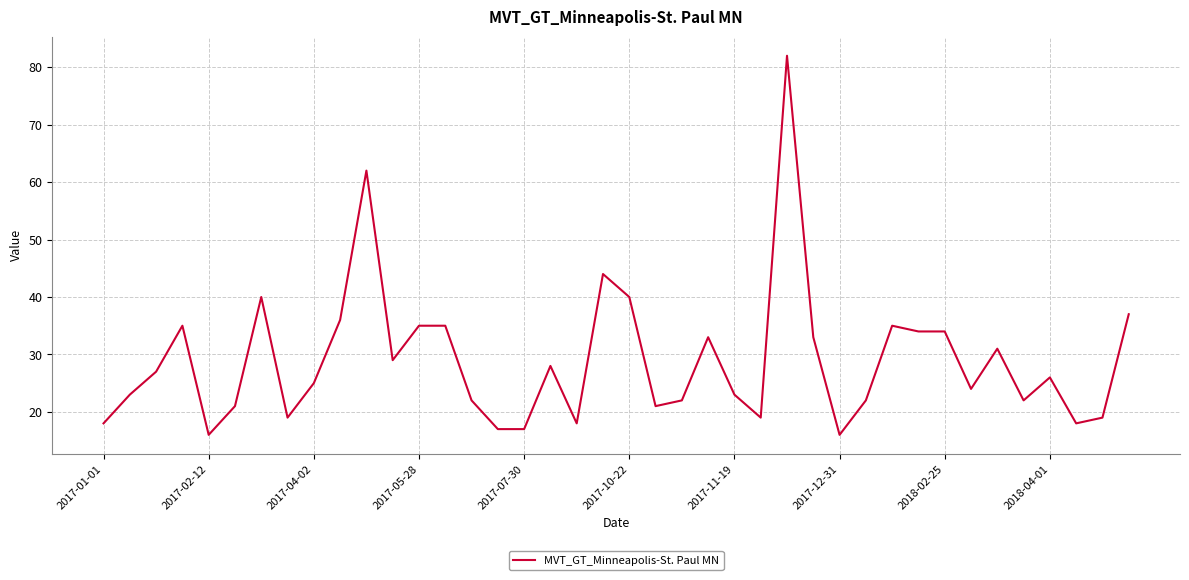

Does the chart have visible grid lines?

Yes